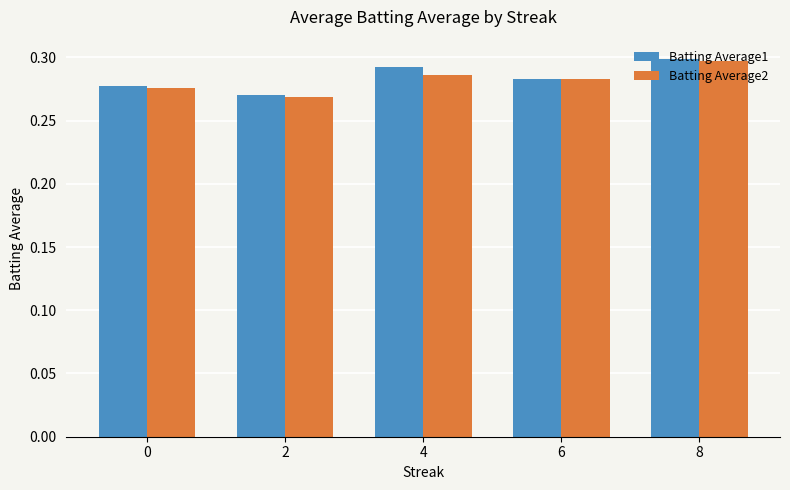

How many Batting Average2 values are between 0 and 1?

5